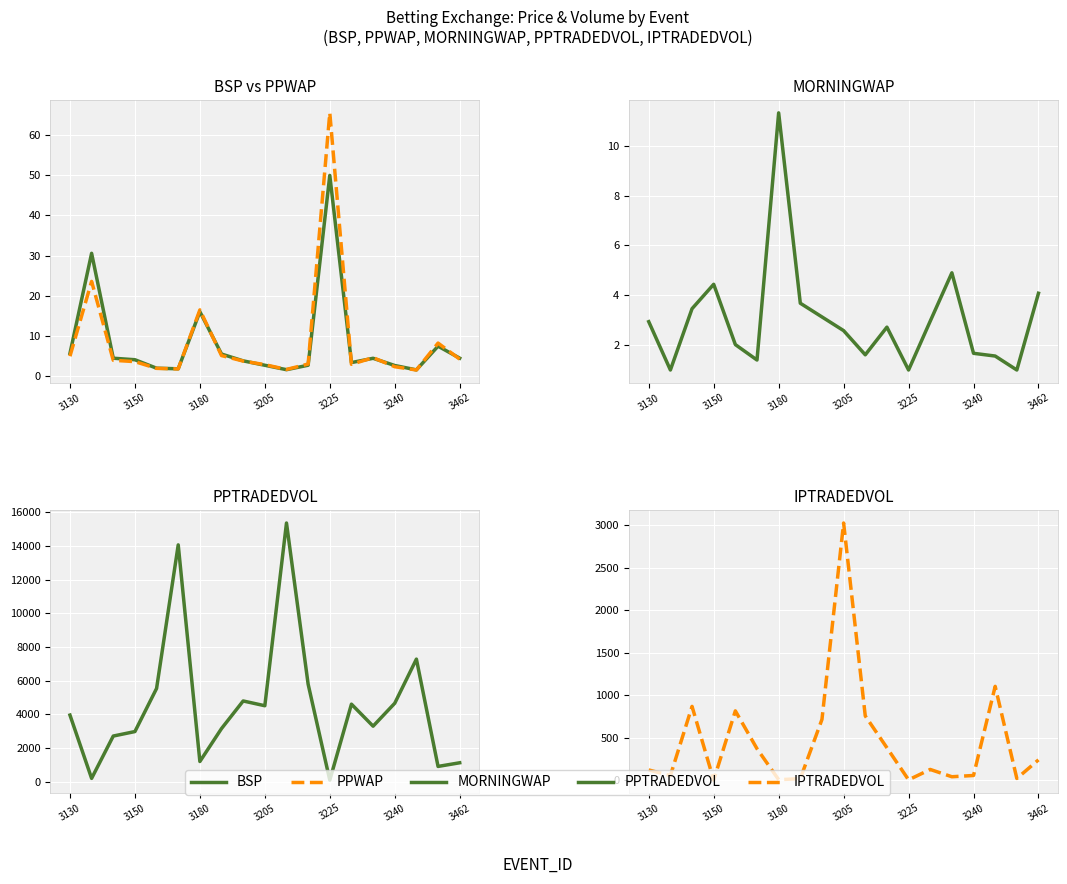

Which series changed the most between 3225 and 11?

IPTRADEDVOL